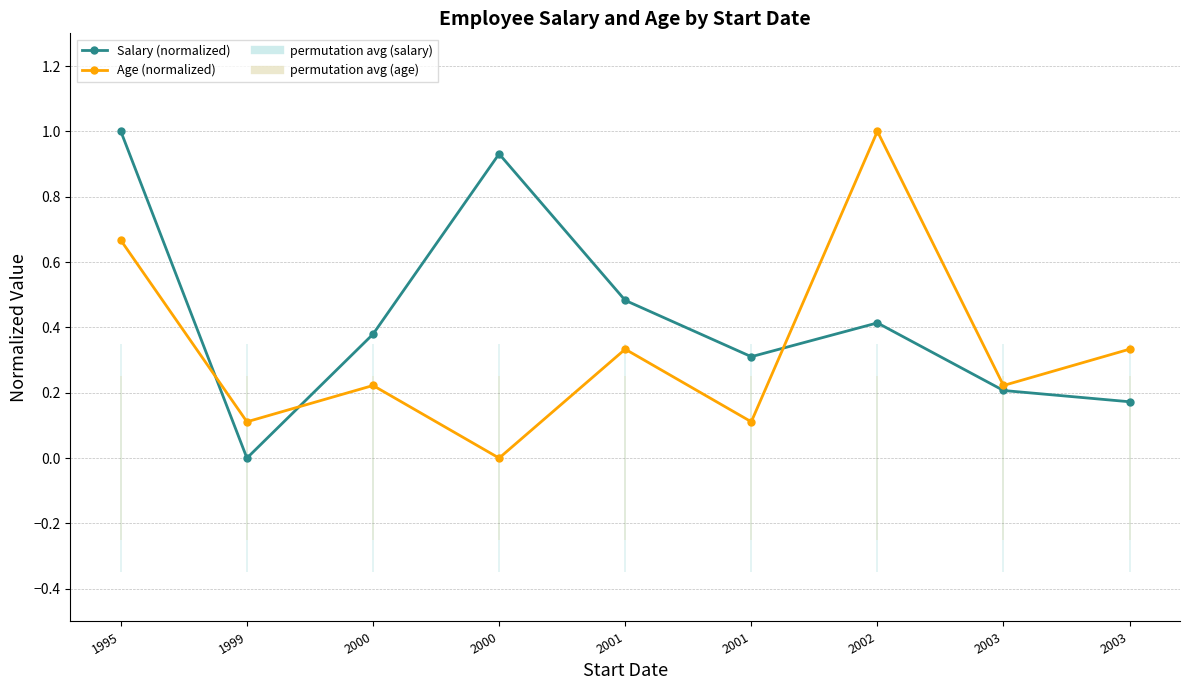

What is the difference between the maximum and minimum values in the Age (normalized) series?

1.0